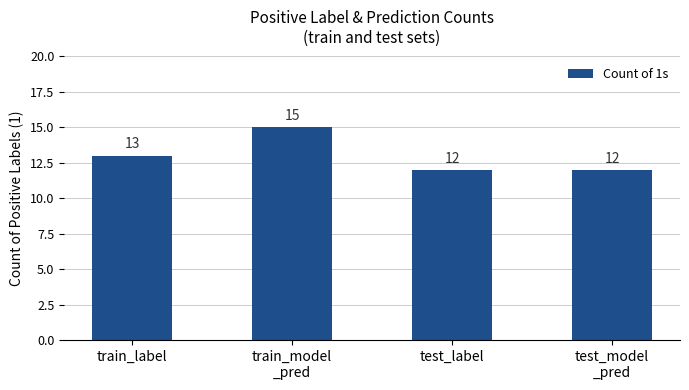

What is the smallest value displayed?

12